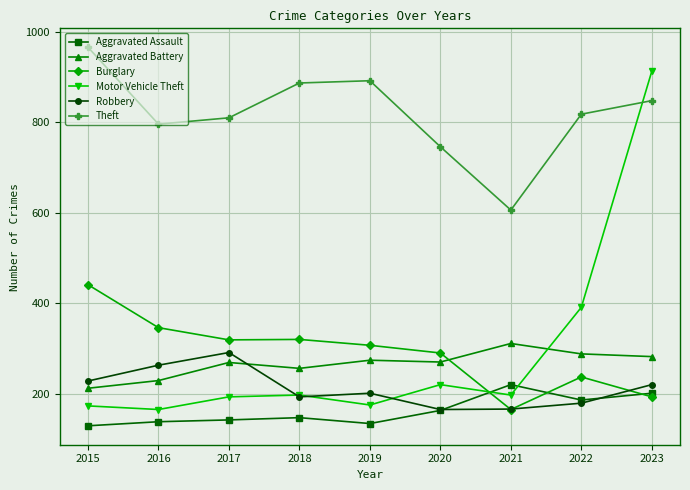

At which category does the chart reach its peak across all series?

2015